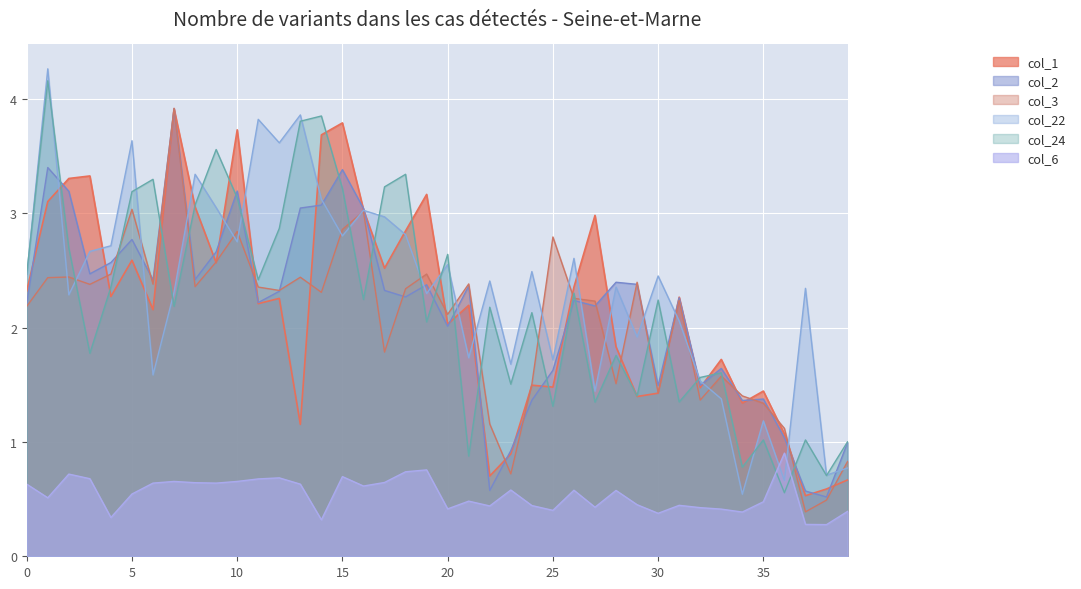

Where is col_2 nearest to the value 2?

20